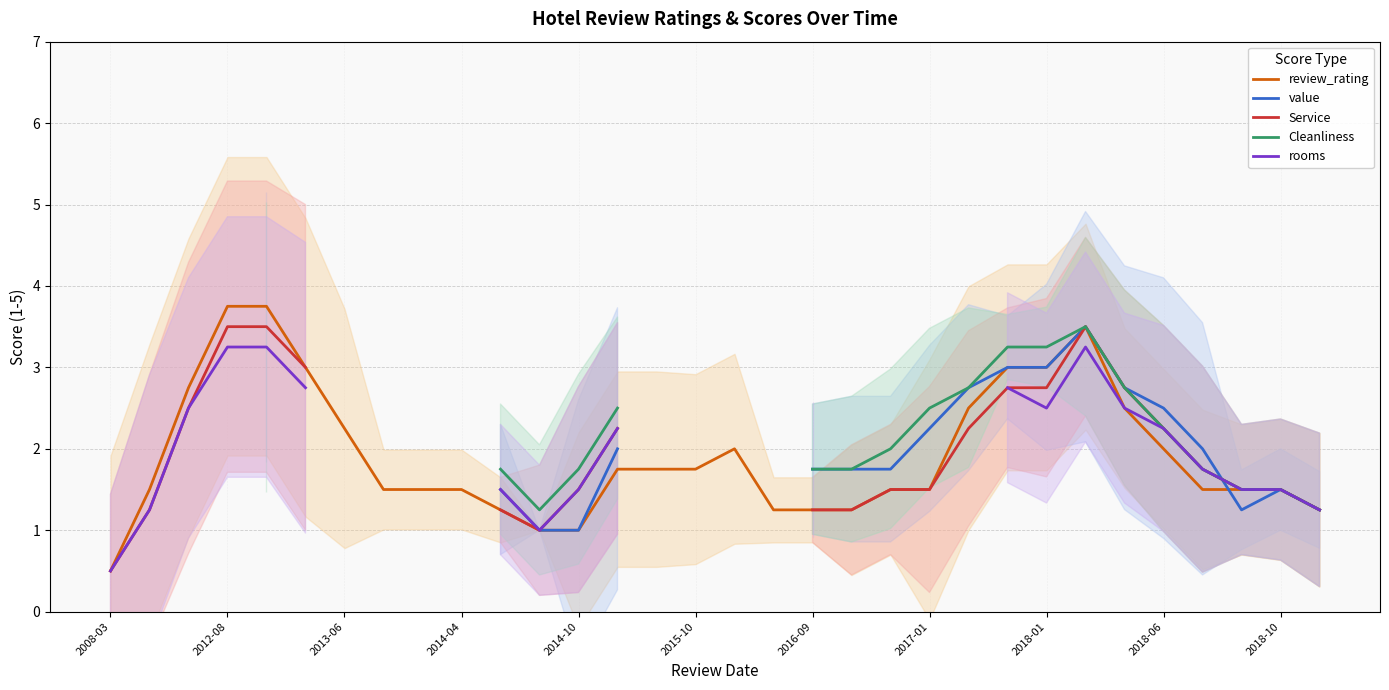

Which series changed the most between 17 and 28?

review_rating